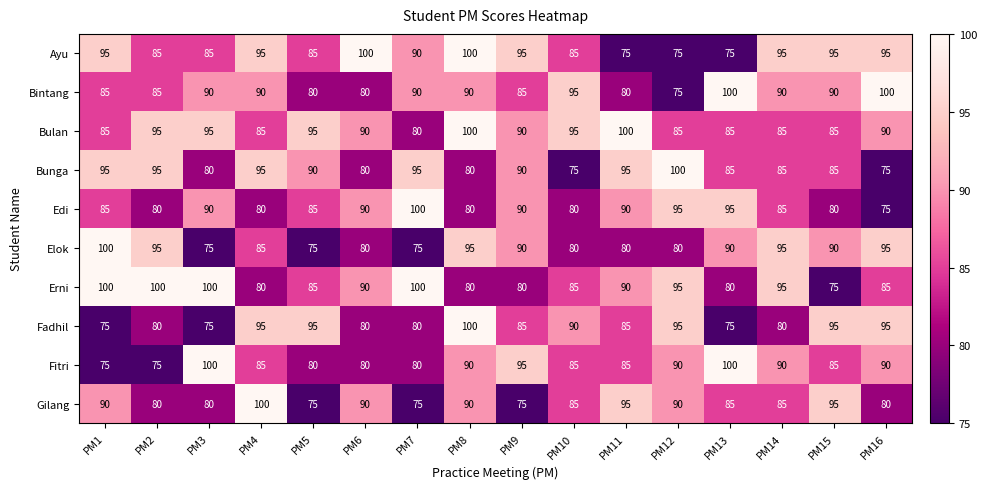

What is the average value of the Edi series?

86